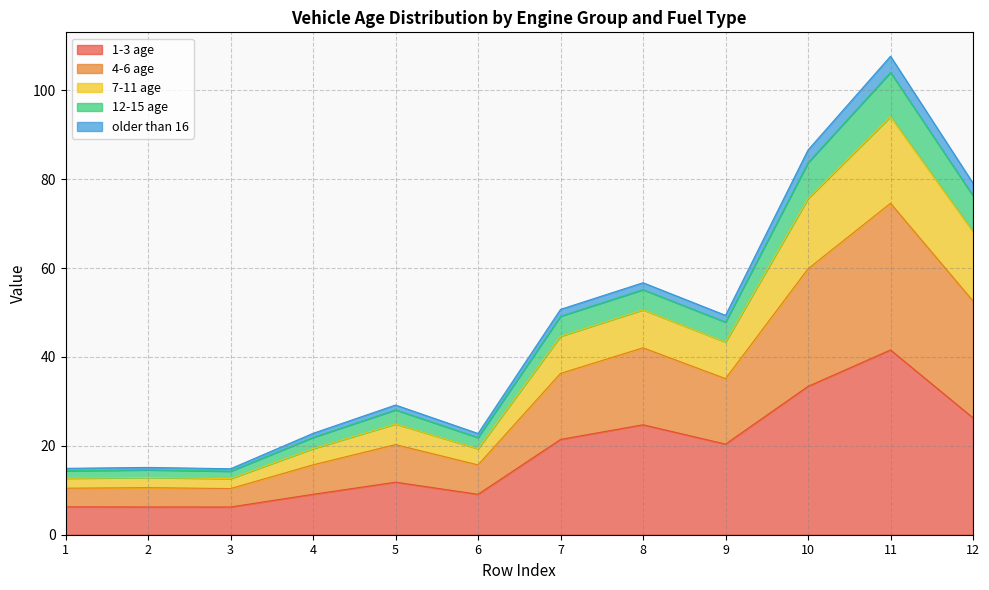

What is the value of the 1-3 age point at the 4th from the left?

9.1